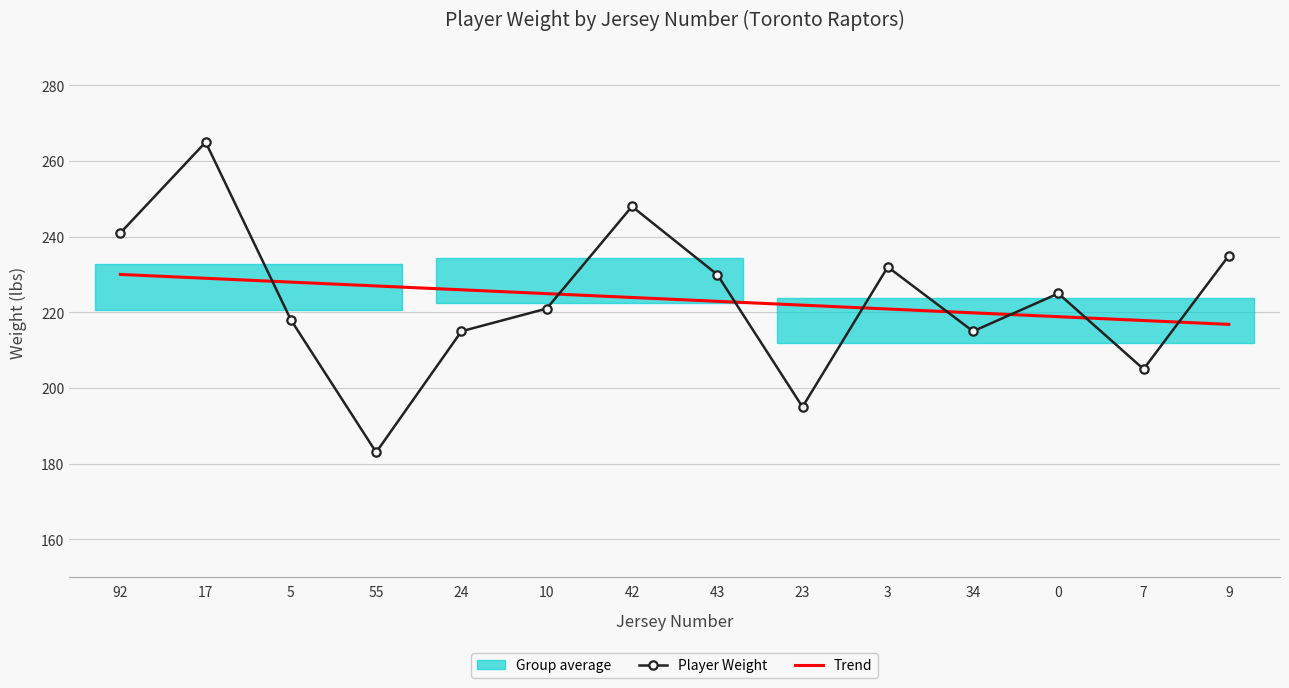

The value of Player Weight at 3 is 232.0. True or false?

True